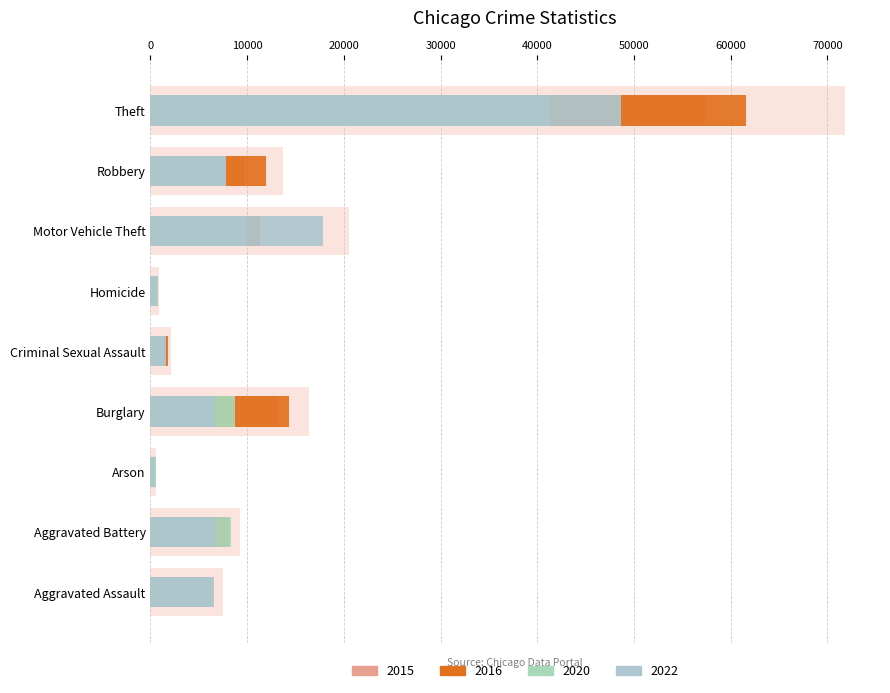

How many groups of bars are there?

9